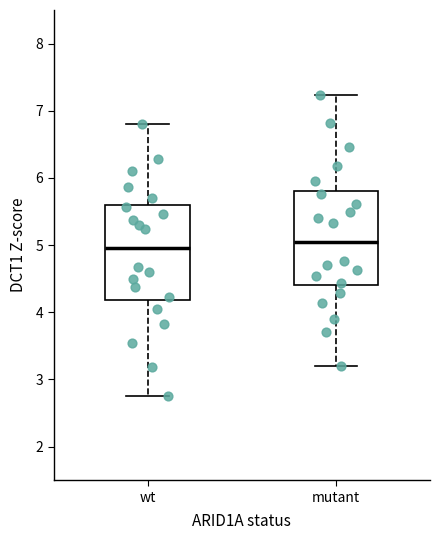

Reading left to right, read every box against the y-axis: the position of its median line, the range the box covers, and the ends of its whiskers. The values are not printed on the chart, so give them approximately, as read against the axis.

wt: median 5.0, box 4.2 to 5.6, whiskers 2.8 to 6.8
mutant: median 5.0, box 4.4 to 5.8, whiskers 3.2 to 7.2